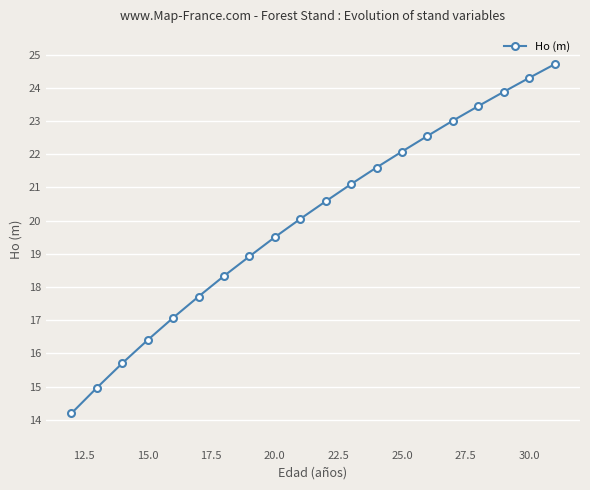

What is the value of the 10th point from the left?

20.1